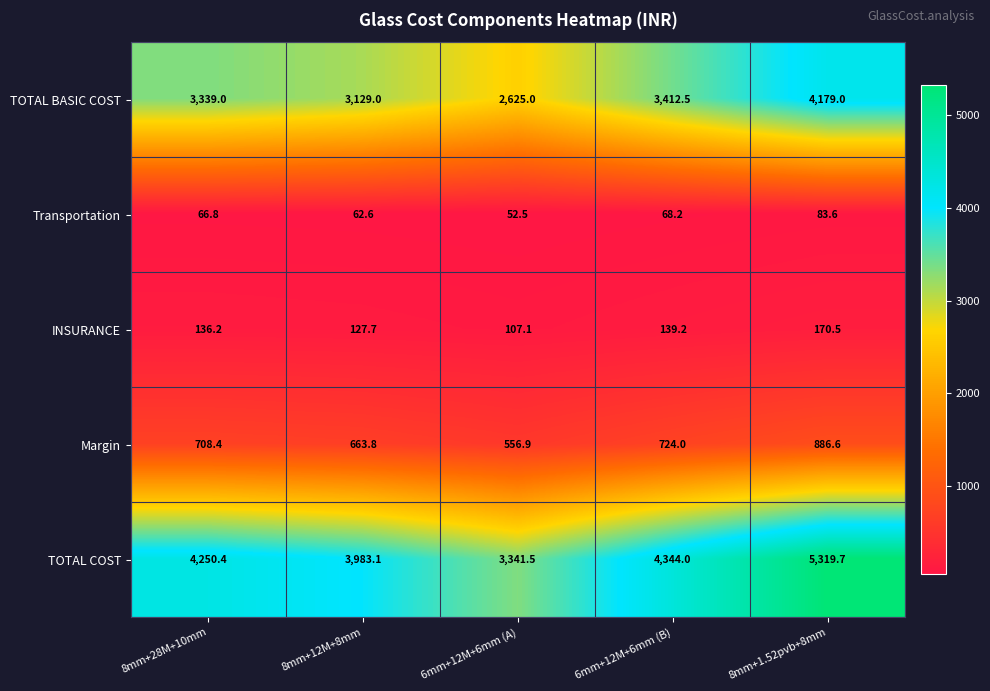

What is the spread (max minus min) of values at 8mm+28M+10mm?

4183.6